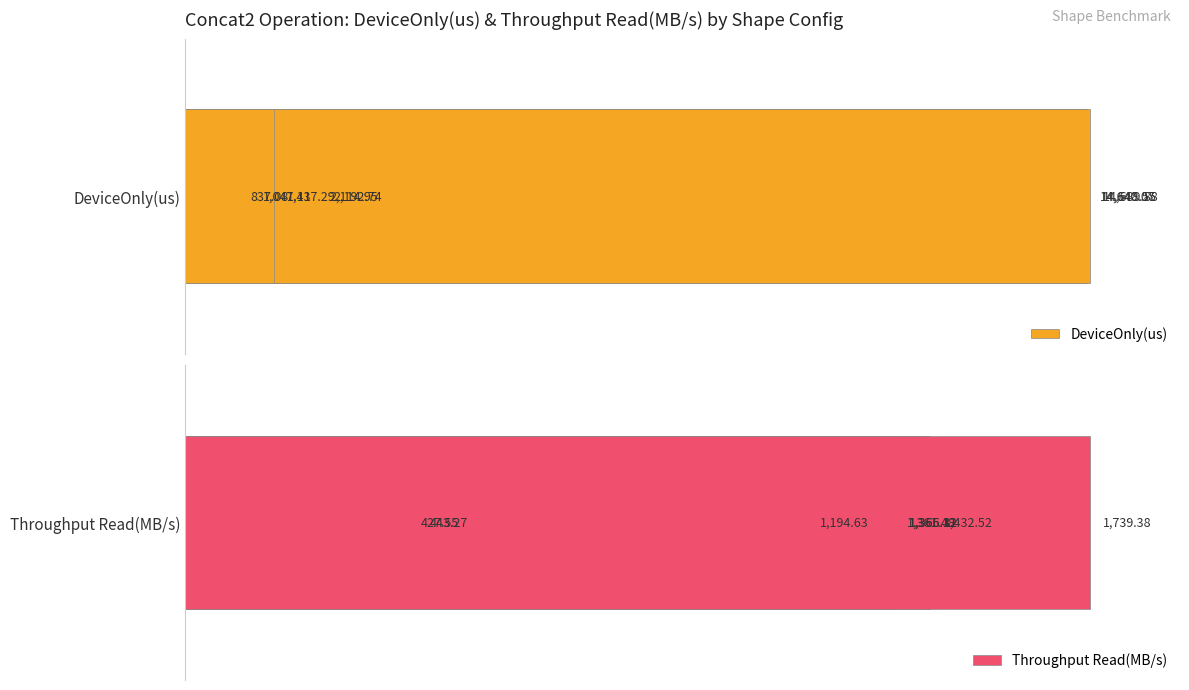

Reading left to right, transcribe all the data shown in this chart.

DeviceOnly(us): 14.4	14.9	99.7	99.7	100.0	5.7	7.1	9.8
Throughput Read(MB/s): 25.5	24.6	78.5	78.5	78.3	68.7	82.4	100.0